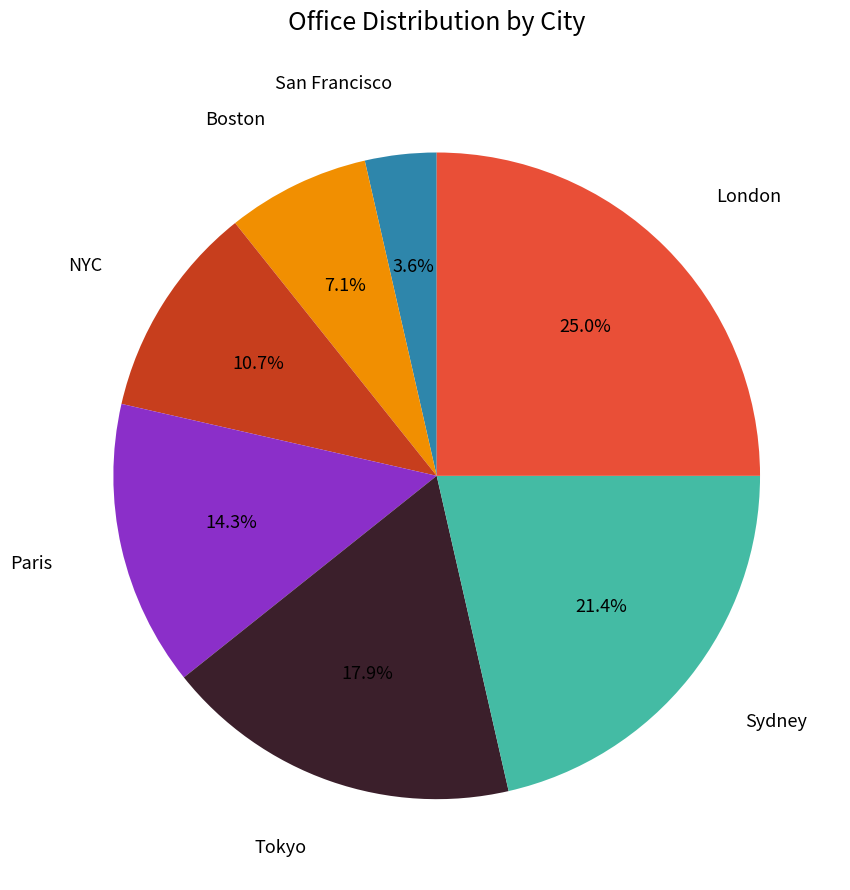

Does any single category account for the majority?

No